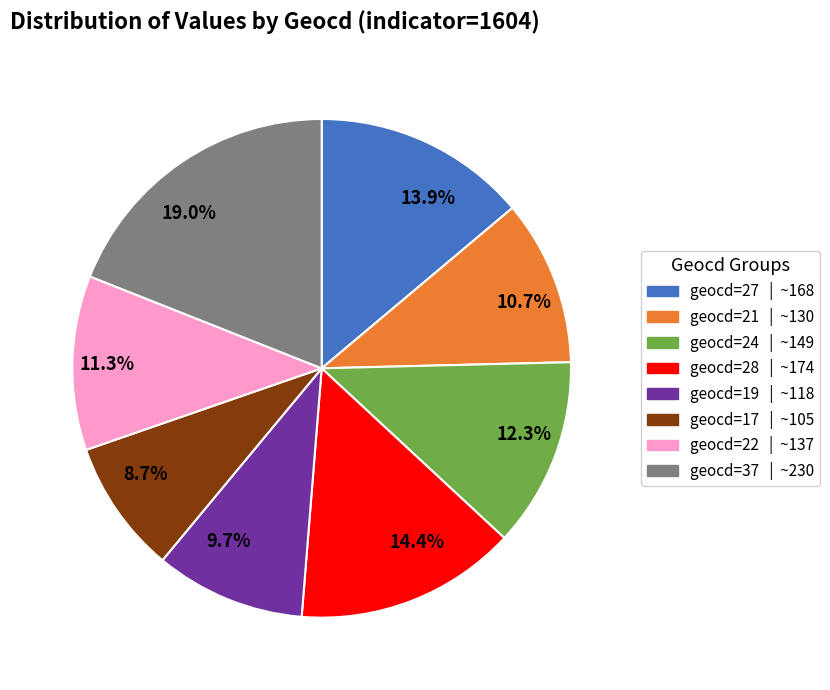

What is the smallest slice in the pie chart?

8.7%